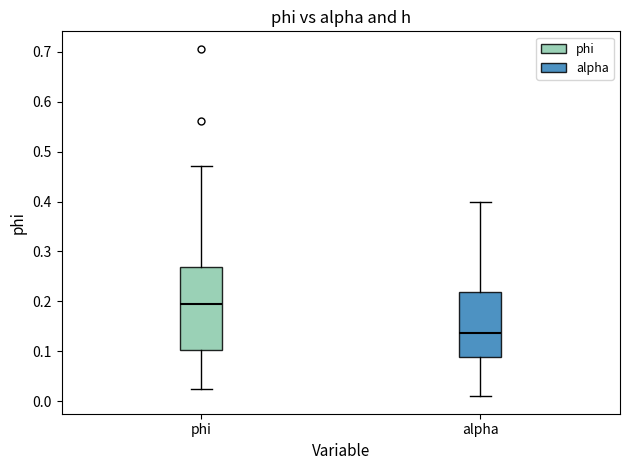

Which box has the highest median line?

phi